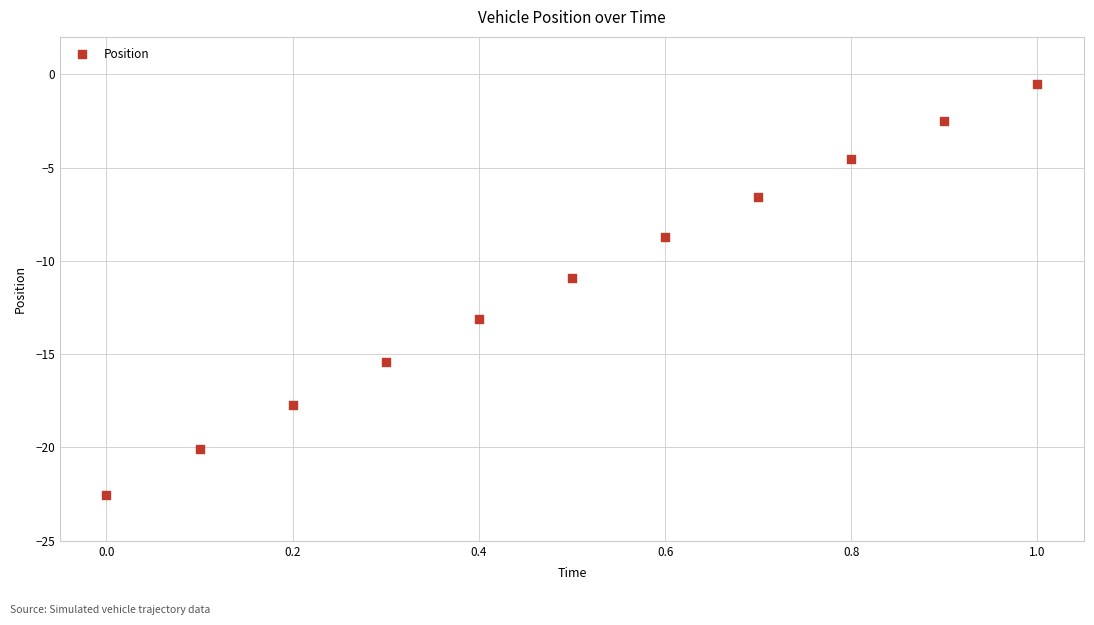

What is the range of Y values (max minus min)?

22.0